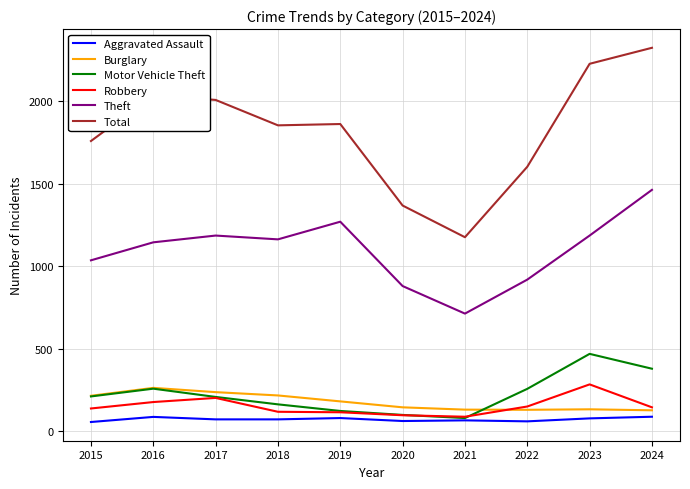

Is it true that Robbery equals 118 at 2018?

True